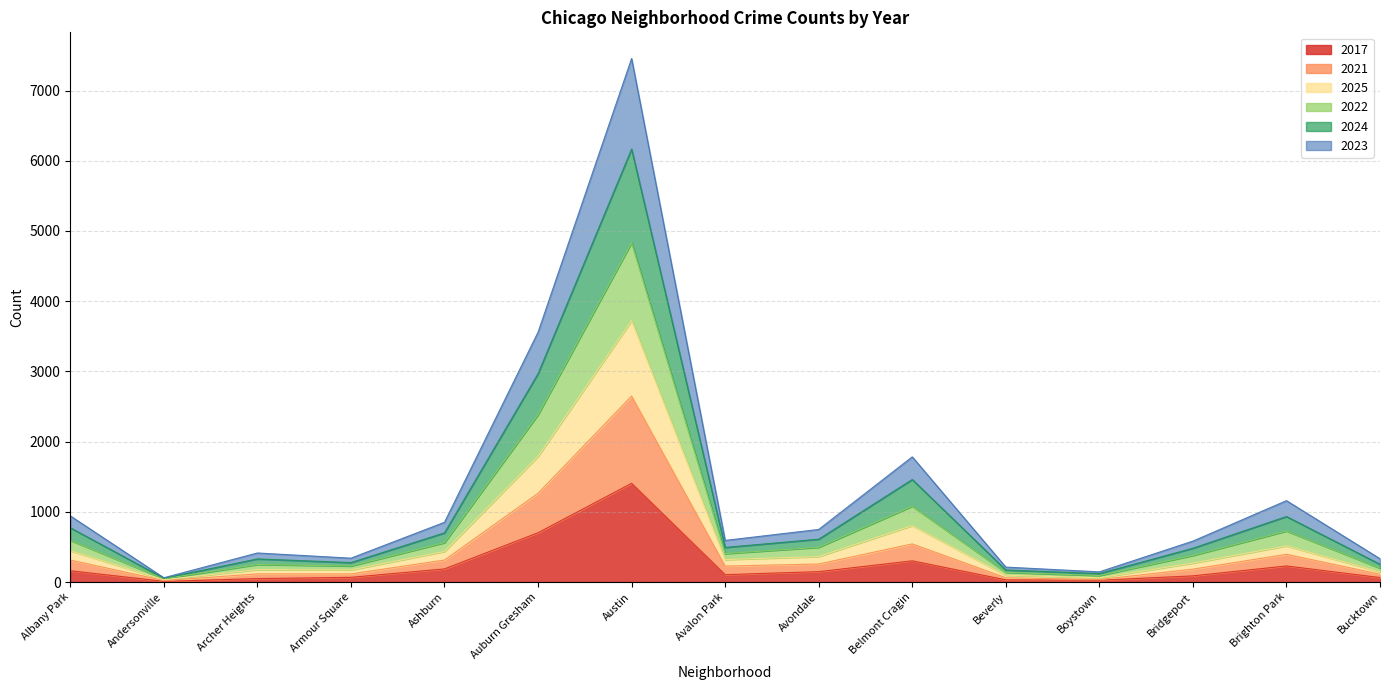

Which category has the highest value in the 2017 series?

Austin